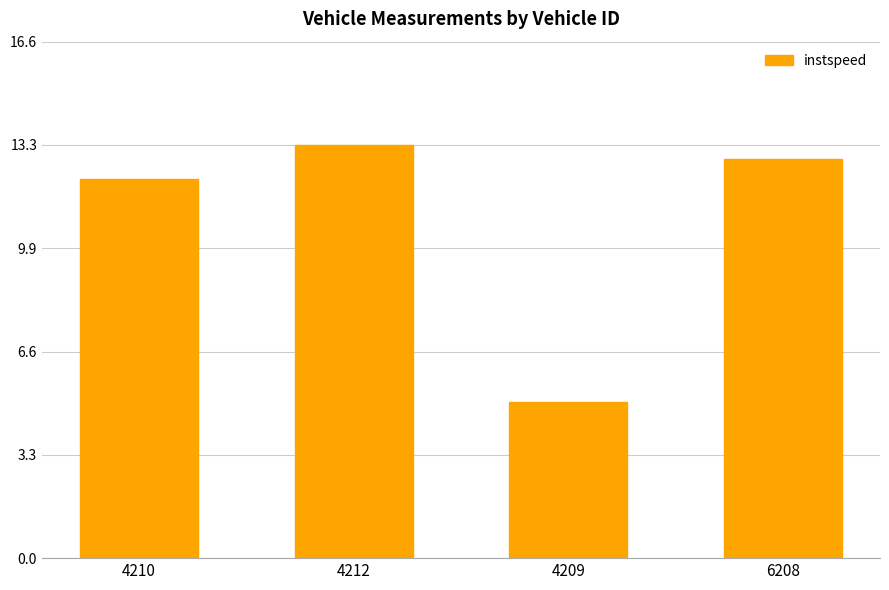

At which label is the value closest to 9?

4210